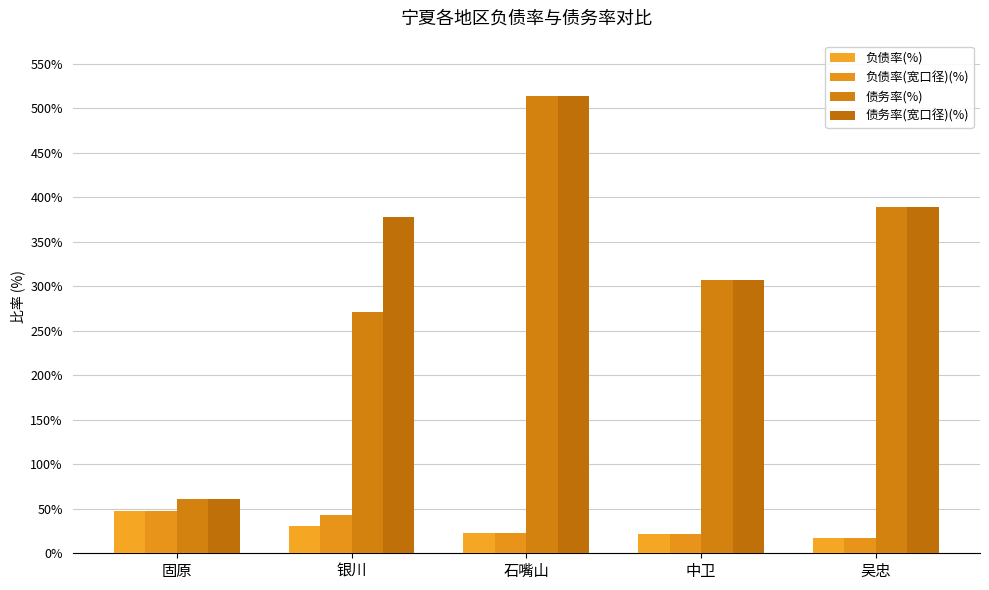

Which label corresponds to the largest value in the chart?

石嘴山